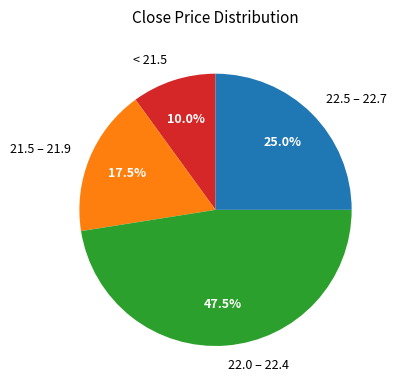

Rank the categories by value from lowest to highest.

< 21.5, 21.5 – 21.9, 22.5 – 22.7, 22.0 – 22.4